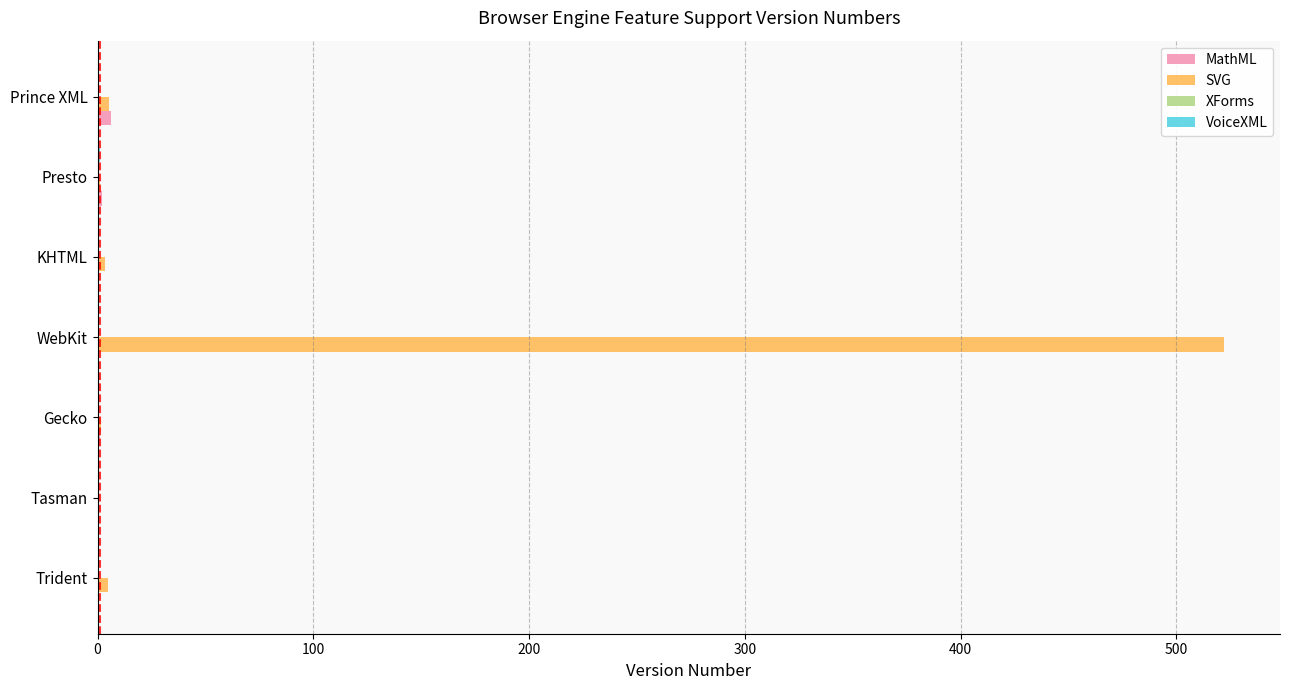

The value of MathML at KHTML is 0.0. True or false?

True